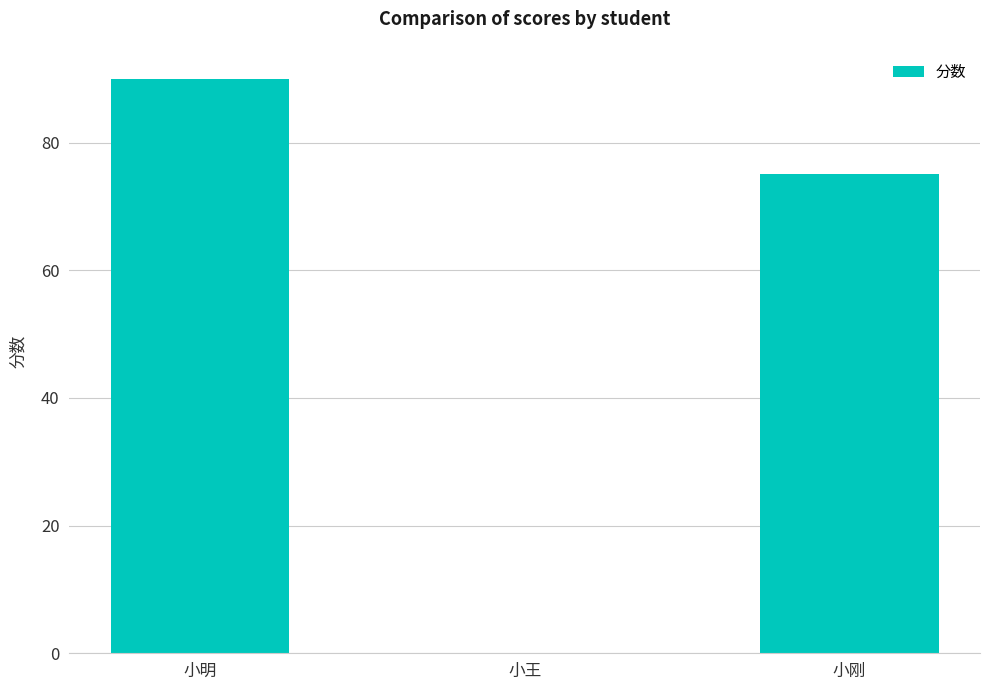

The value at 小明 is 90. True or false?

True